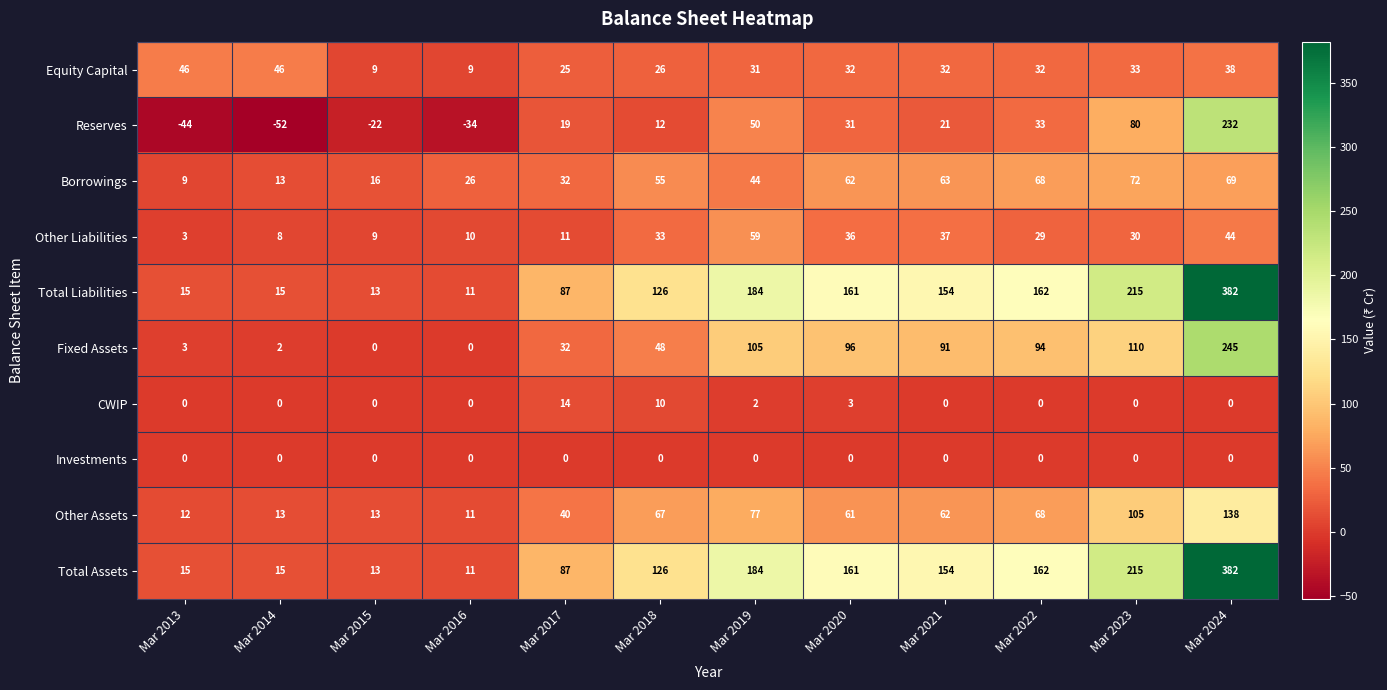

How many values in Reserves are above zero?

8